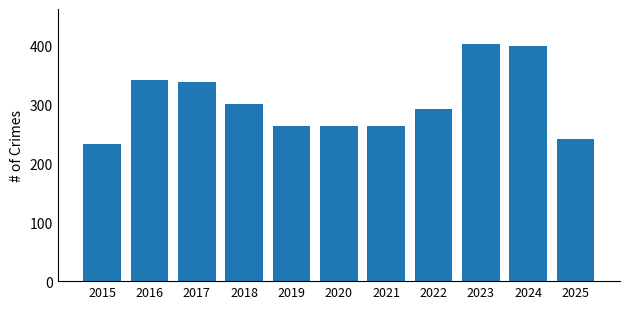

What is the sum of all values?

3342